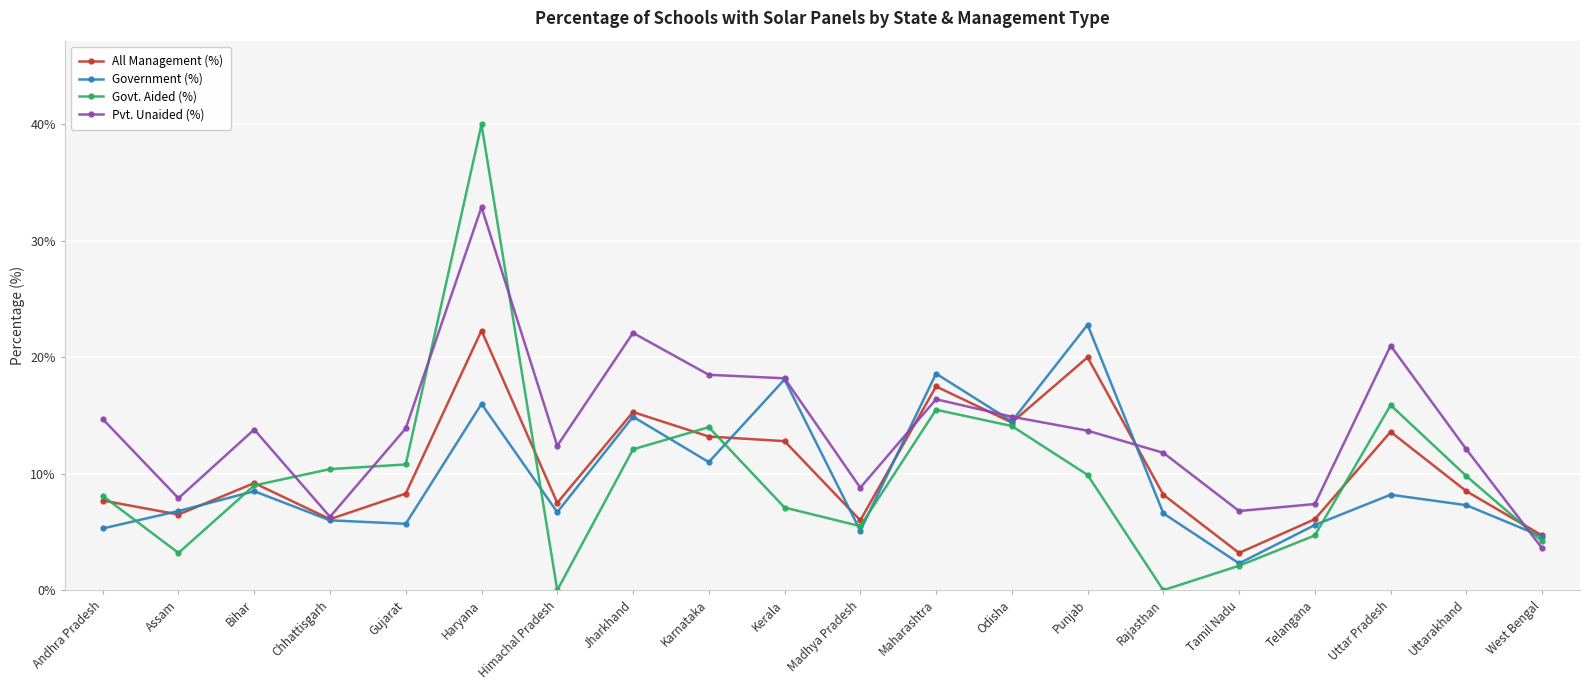

What position from the right is Madhya Pradesh?

10